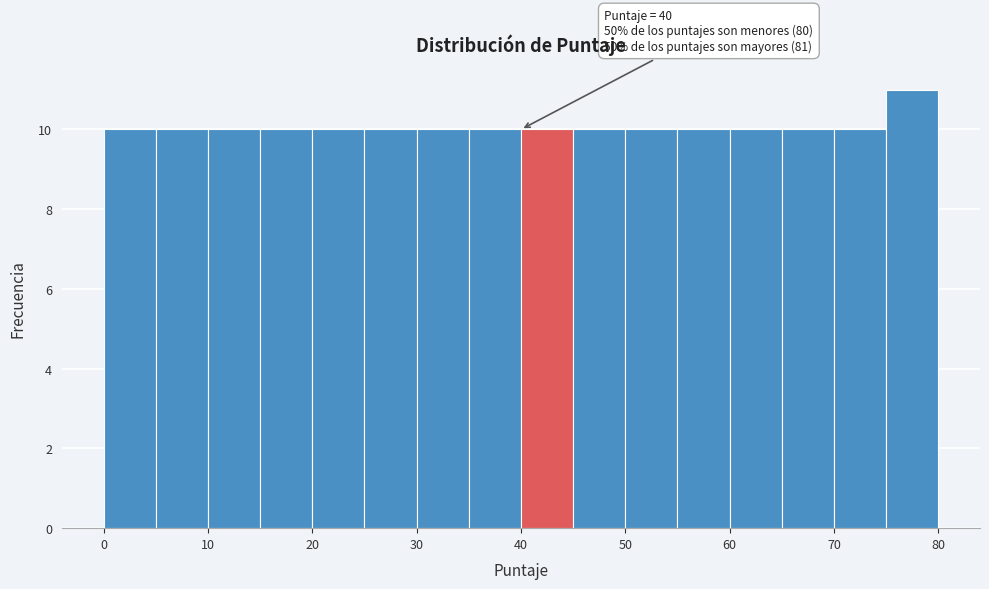

Over which range of the x-axis is the bar tallest?

75 to 80